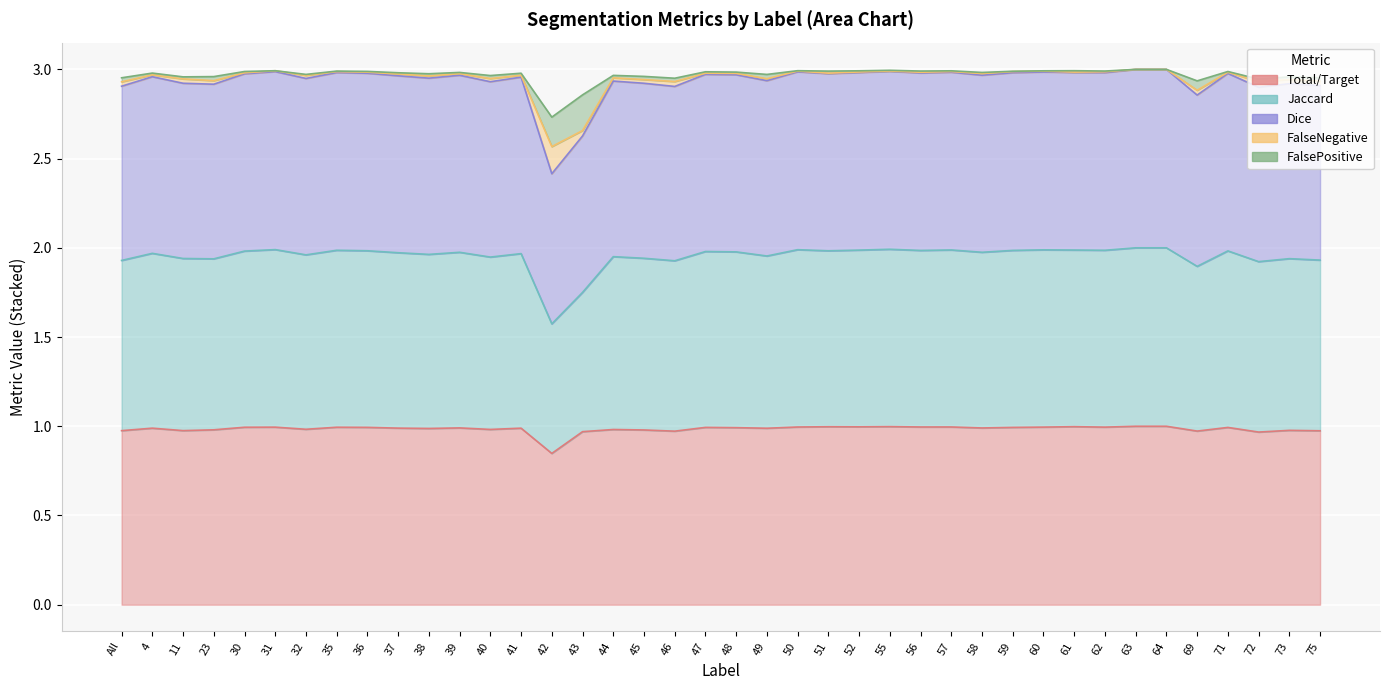

True or false: Total/Target and Jaccard cross at least once.

False